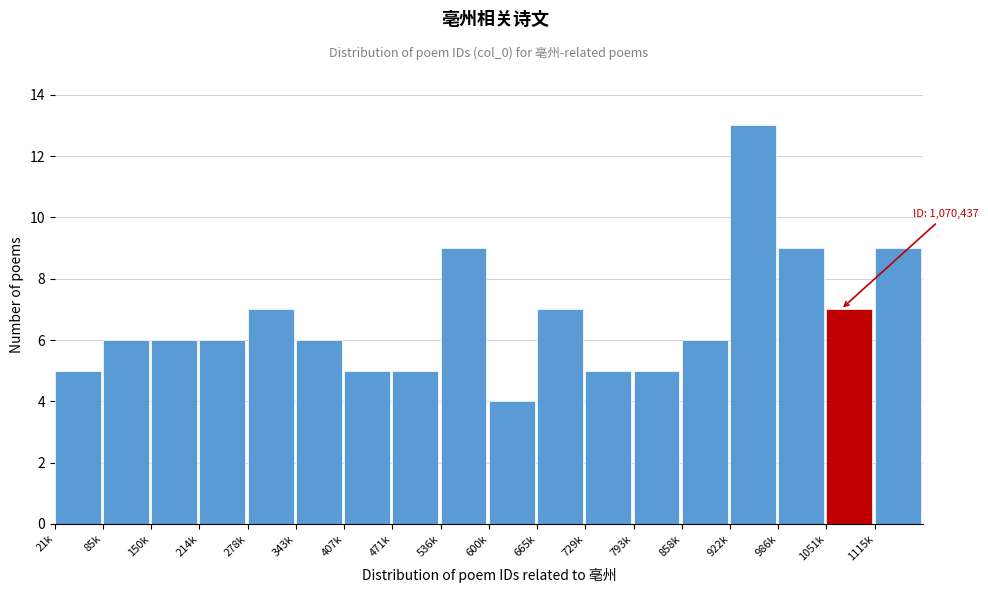

Reading right to left, what are all the values shown in this chart?

1115k=9	1051k=7	986k=9	922k=13	858k=6	793k=5	729k=5	665k=7	600k=4	536k=9	471k=5	407k=5	343k=6	278k=7	214k=6	150k=6	85k=6	21k=5